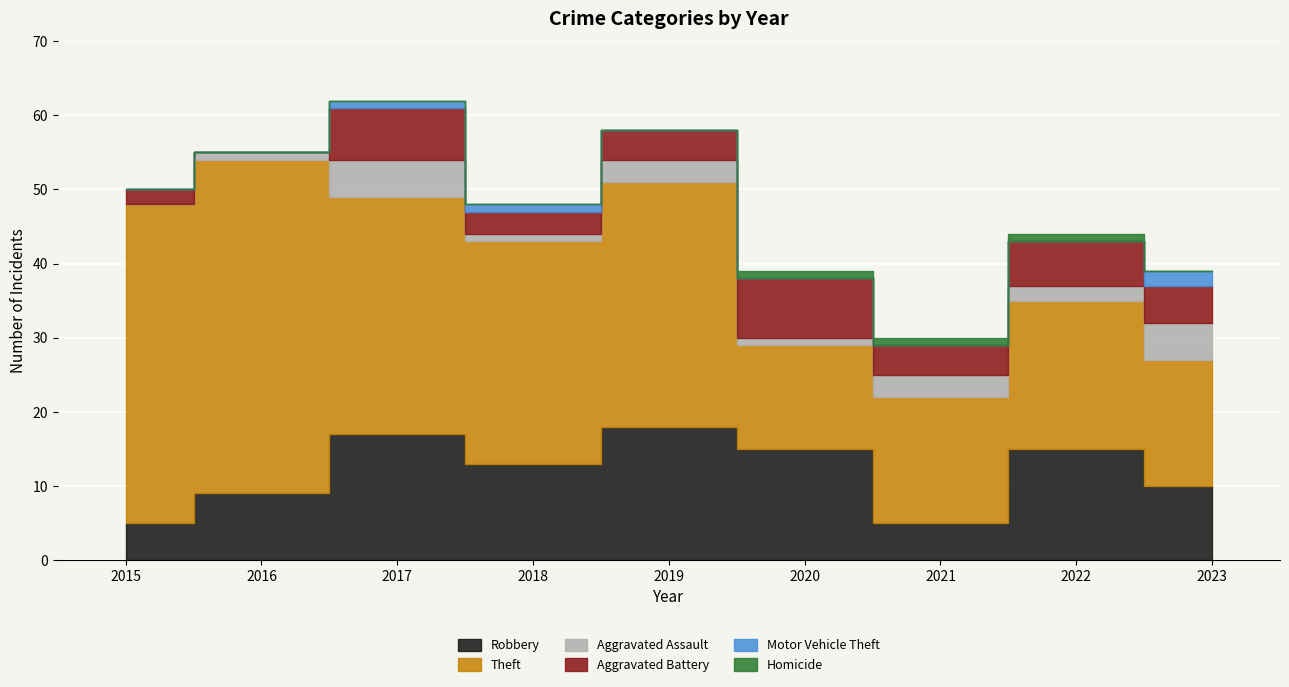

At 2022, list the series in order from largest to smallest.

Theft, Robbery, Aggravated Battery, Aggravated Assault, Homicide, Motor Vehicle Theft